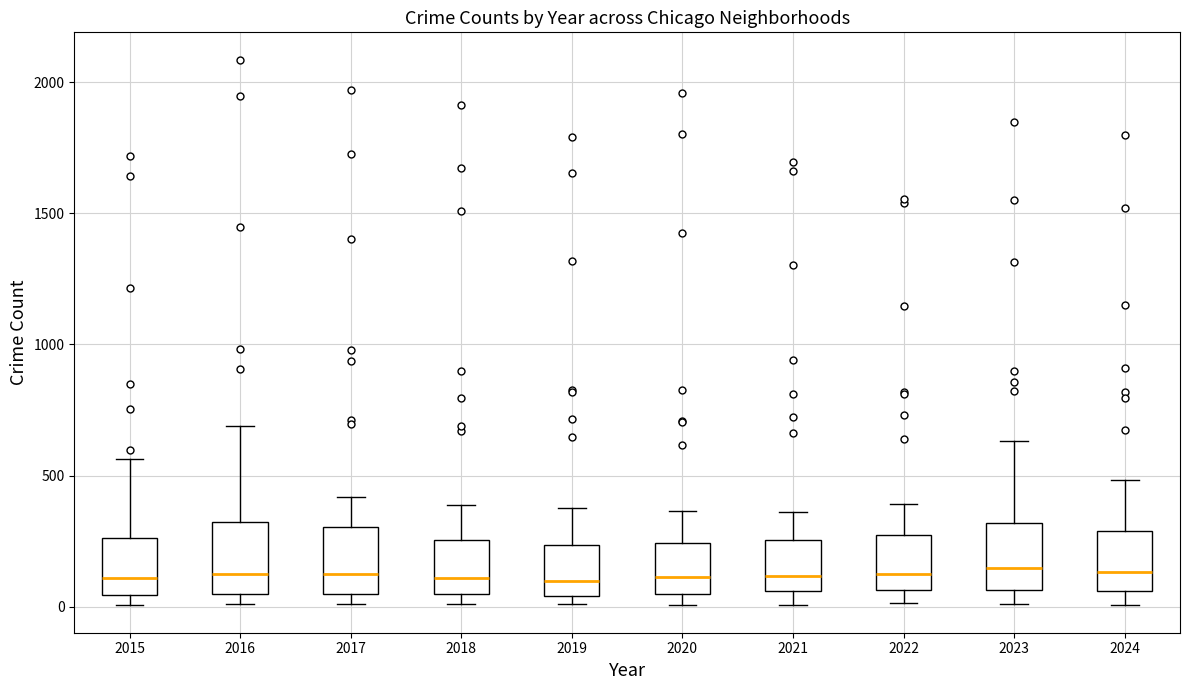

Reading left to right, read every box against the y-axis: the position of its median line, the range the box covers, and the ends of its whiskers. The values are not printed on the chart, so give them approximately, as read against the axis.

2015: median 100, box 50 to 250, whiskers 0 to 550
2016: median 150, box 50 to 300, whiskers 0 to 700
2017: median 100, box 50 to 300, whiskers 0 to 400
2018: median 100, box 50 to 250, whiskers 0 to 400
2019: median 100, box 50 to 250, whiskers 0 to 400
2020: median 100, box 50 to 250, whiskers 0 to 350
2021: median 100, box 50 to 250, whiskers 0 to 350
2022: median 100, box 50 to 250, whiskers 0 to 400
2023: median 150, box 50 to 300, whiskers 0 to 650
2024: median 150, box 50 to 300, whiskers 0 to 500